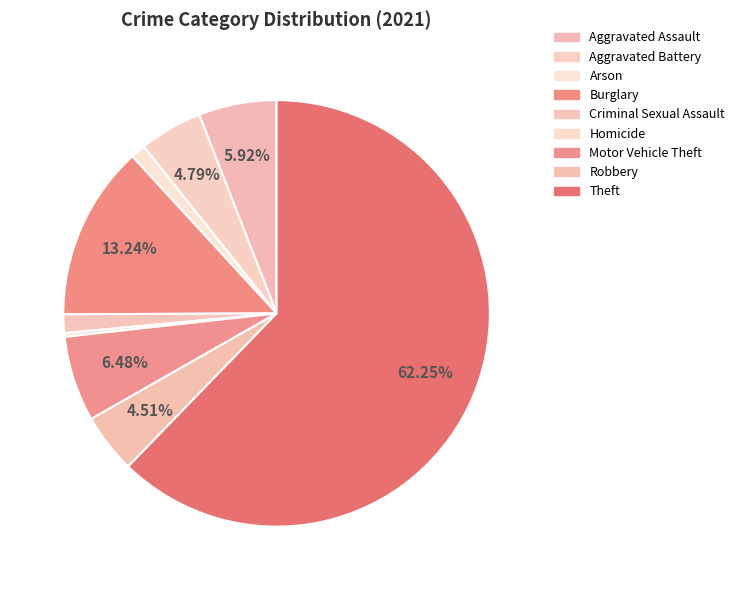

Count the number of slices in the pie.

9